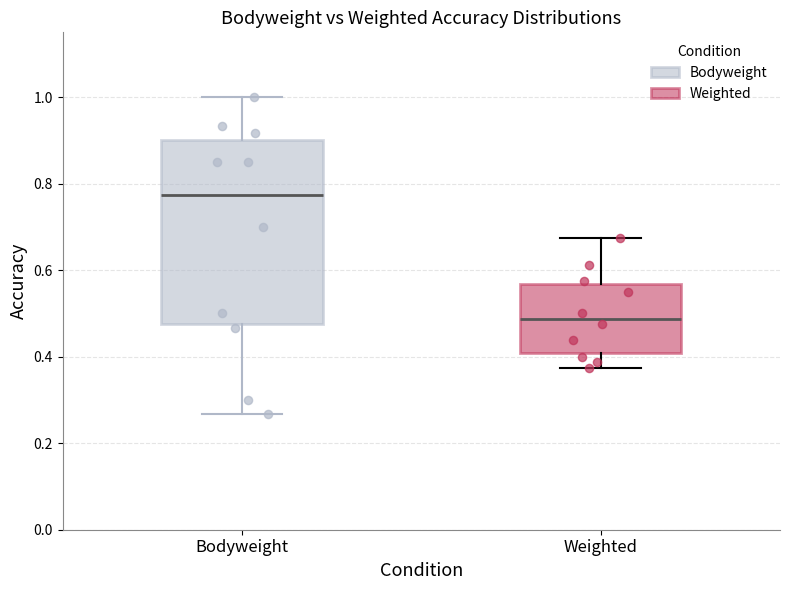

Reading left to right, read every box against the y-axis: the position of its median line, the range the box covers, and the ends of its whiskers. The values are not printed on the chart, so give them approximately, as read against the axis.

Bodyweight: median 0.78, box 0.48 to 0.90, whiskers 0.26 to 1.00
Weighted: median 0.48, box 0.40 to 0.56, whiskers 0.38 to 0.68